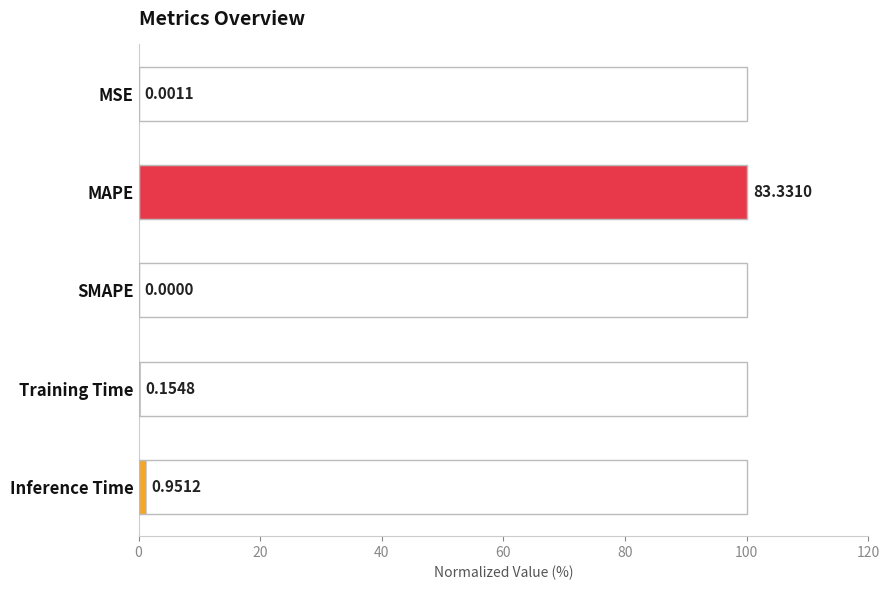

Between Inference Time and SMAPE, which is larger?

Inference Time